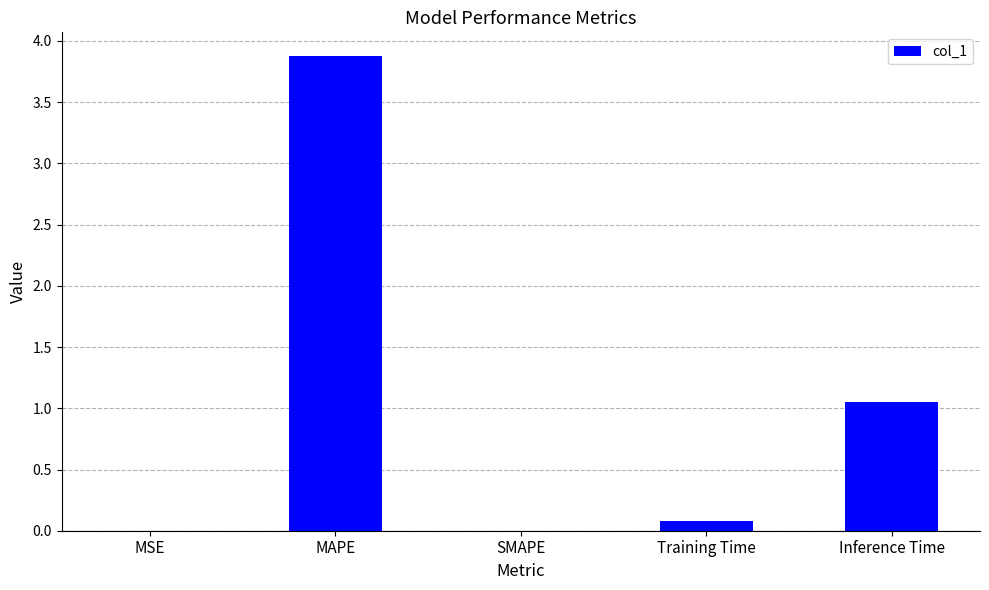

The chart shows a value of 1.5 at Inference Time. True or false?

False